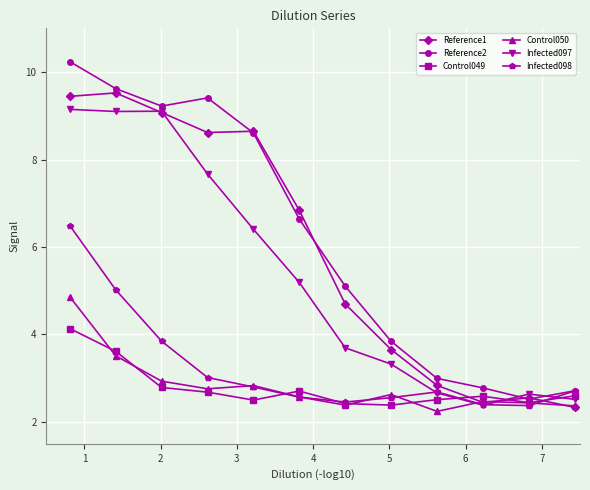

At how many categories does at least one series exceed 4?

7